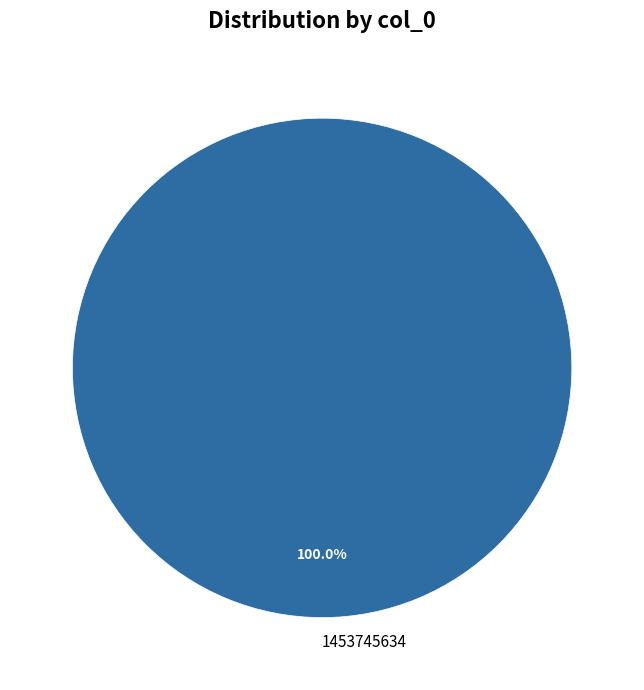

Rank the categories by value from highest to lowest.

1453745634